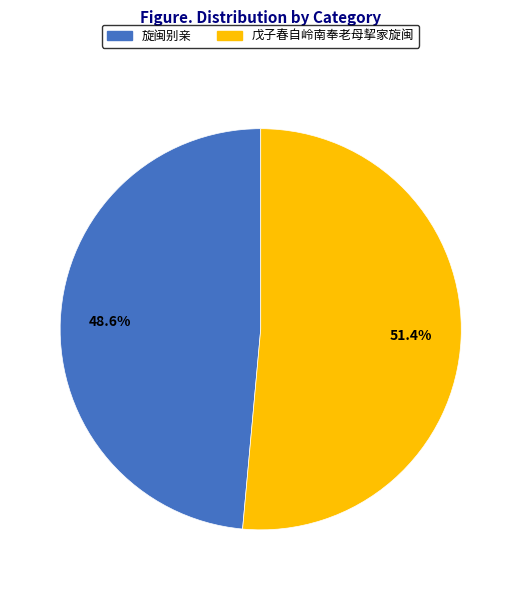

What percentage is the 旋闽别亲 slice, to the nearest percent?

49%